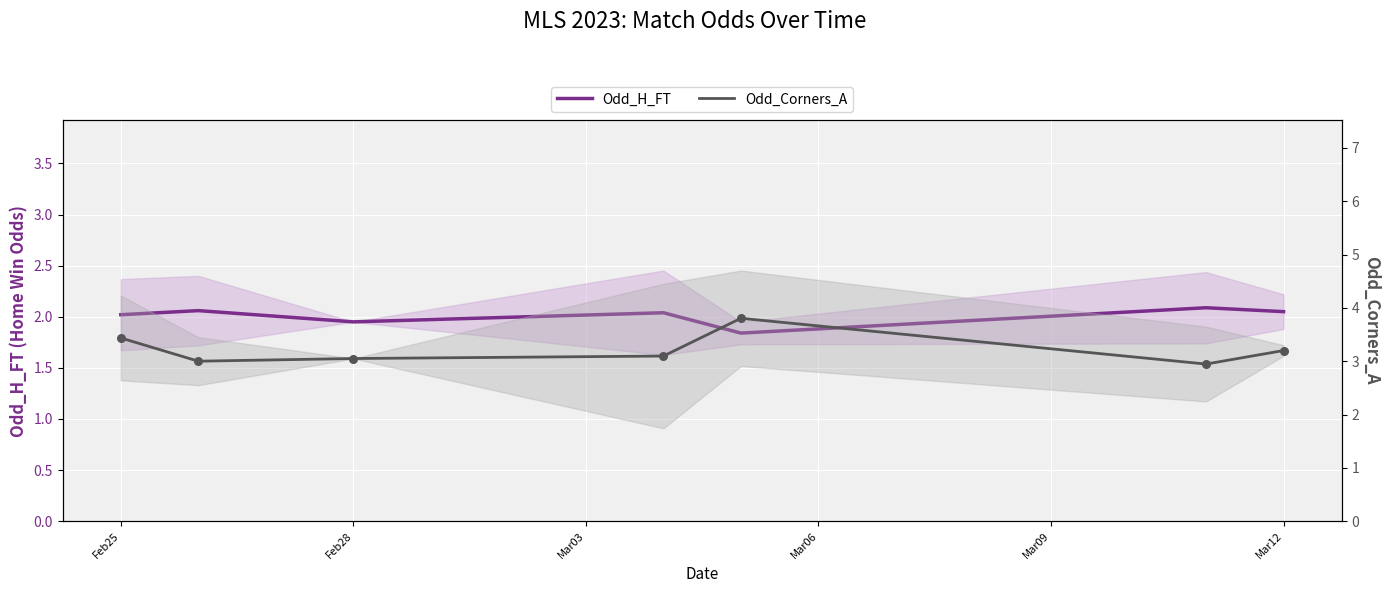

What are all the series names shown in the legend?

Odd_H_FT, Odd_Corners_A